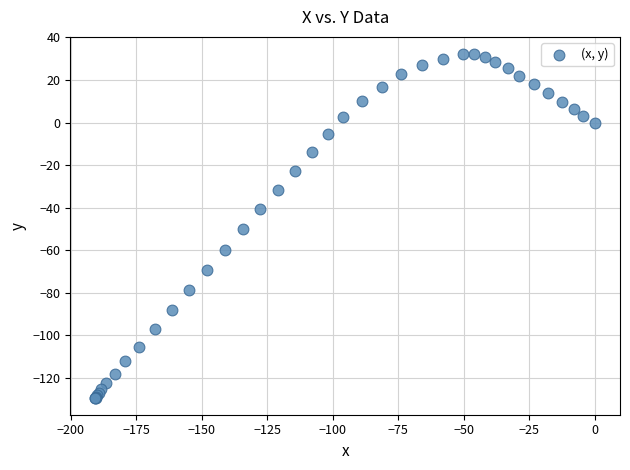

What Y value in the scatter plot is closest to -48?

-50.2